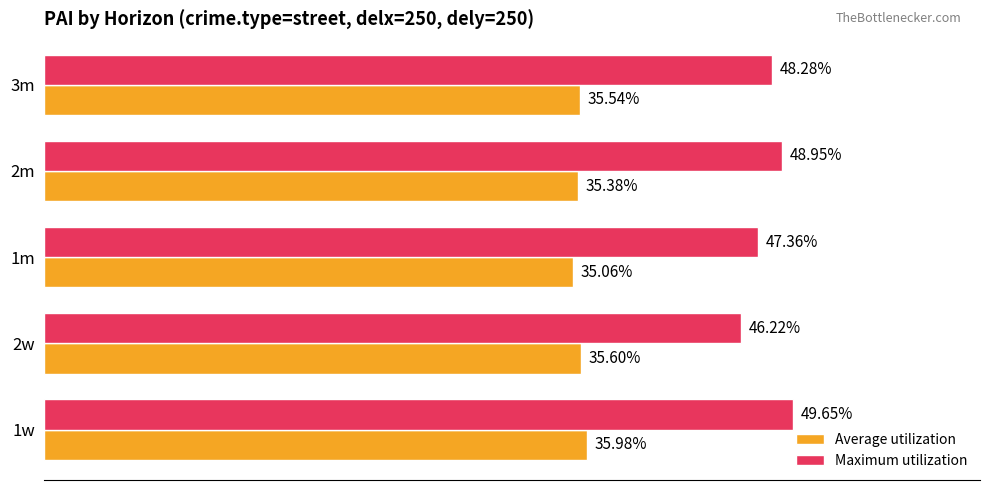

Which series has the widest spread of values?

Maximum utilization